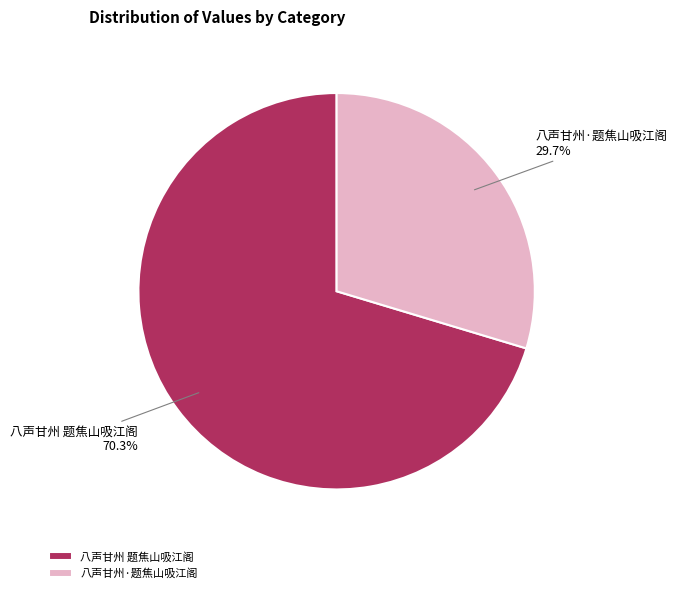

What portion of the pie excludes 八声甘州 题焦山吸江阁?

29.7%